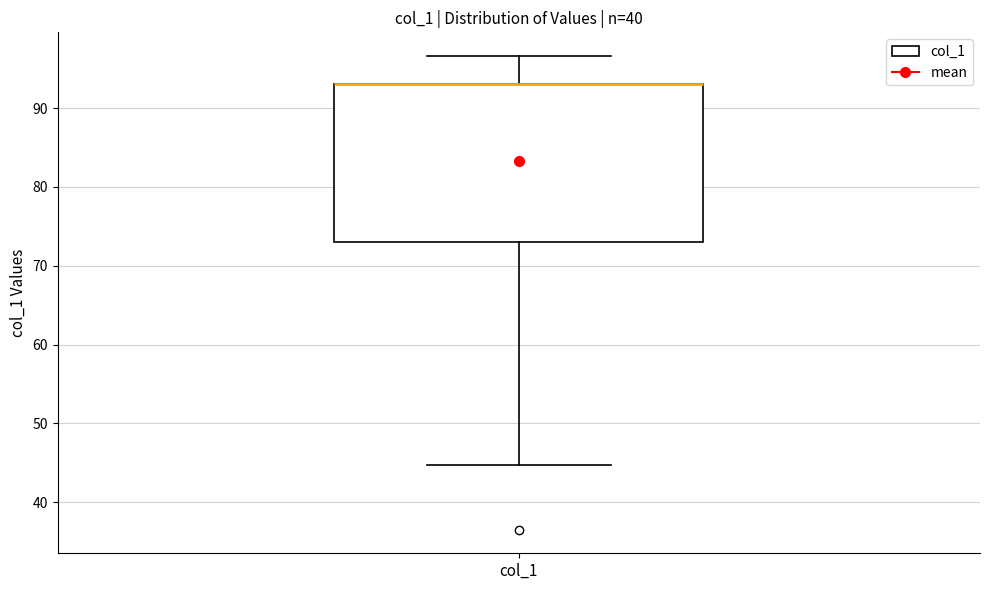

Read this box plot against the y-axis: the position of the median line, the range covered by the box, and the ends of both whiskers. The values are not printed on the chart, so give them approximately, as read against the axis.

median 93 (drawn on the box's upper edge), box 73 to 93, whiskers 45 to 97